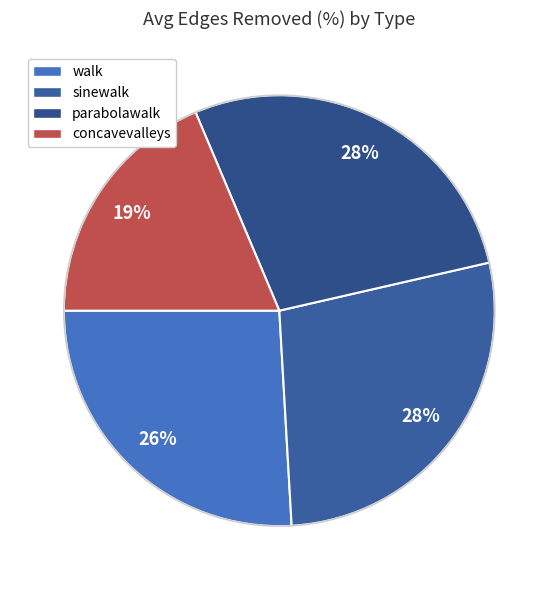

How many slices are in this pie chart?

4